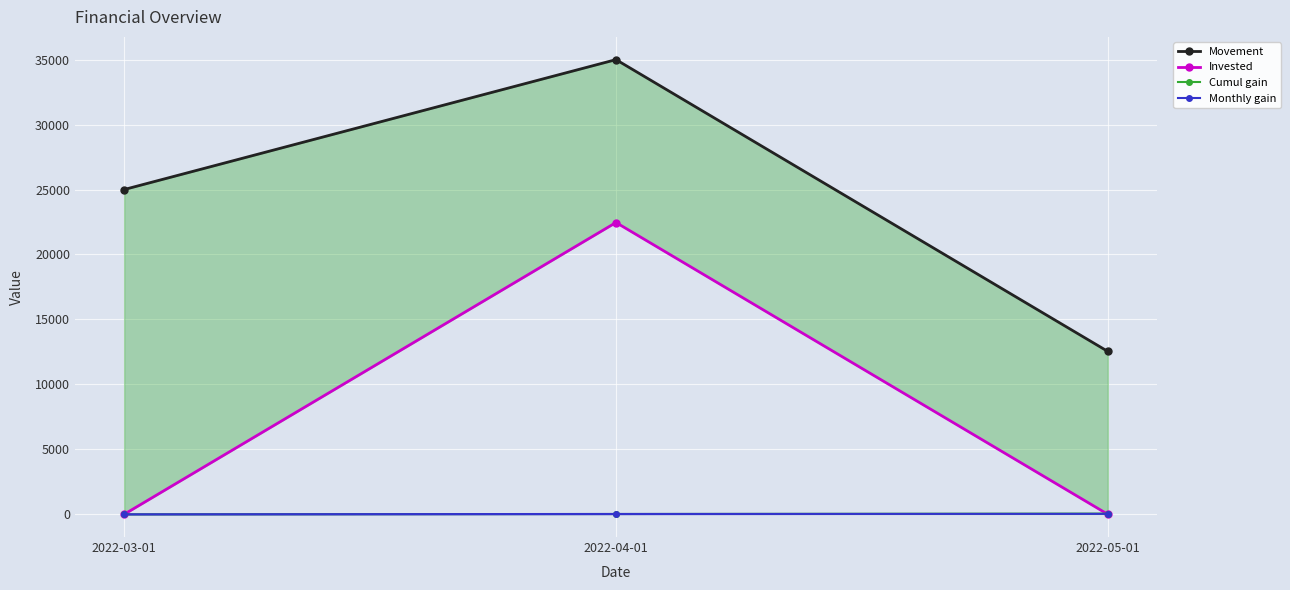

At which label is Movement closest to 23769?

2022-03-01